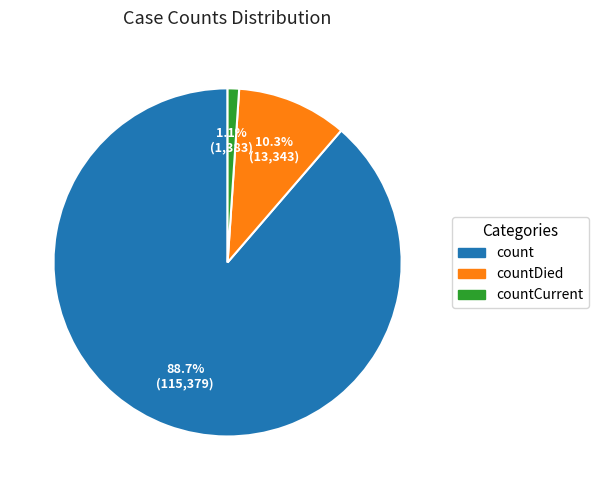

To the nearest percent, what is the combined percentage of countCurrent and count?

90%